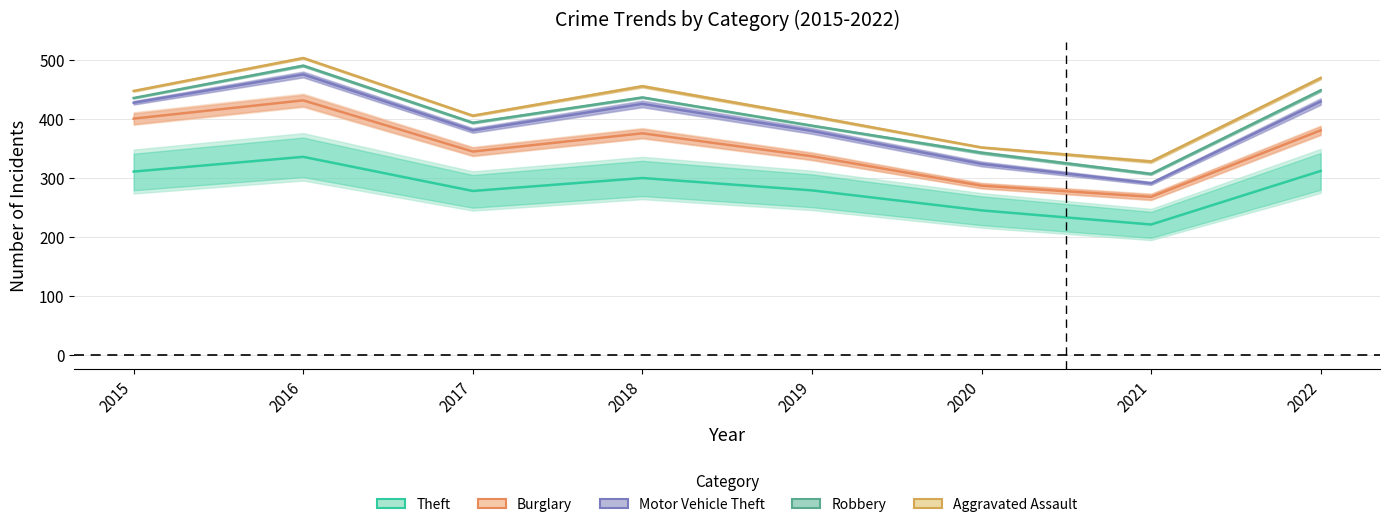

At which label does Theft reach its minimum?

2021